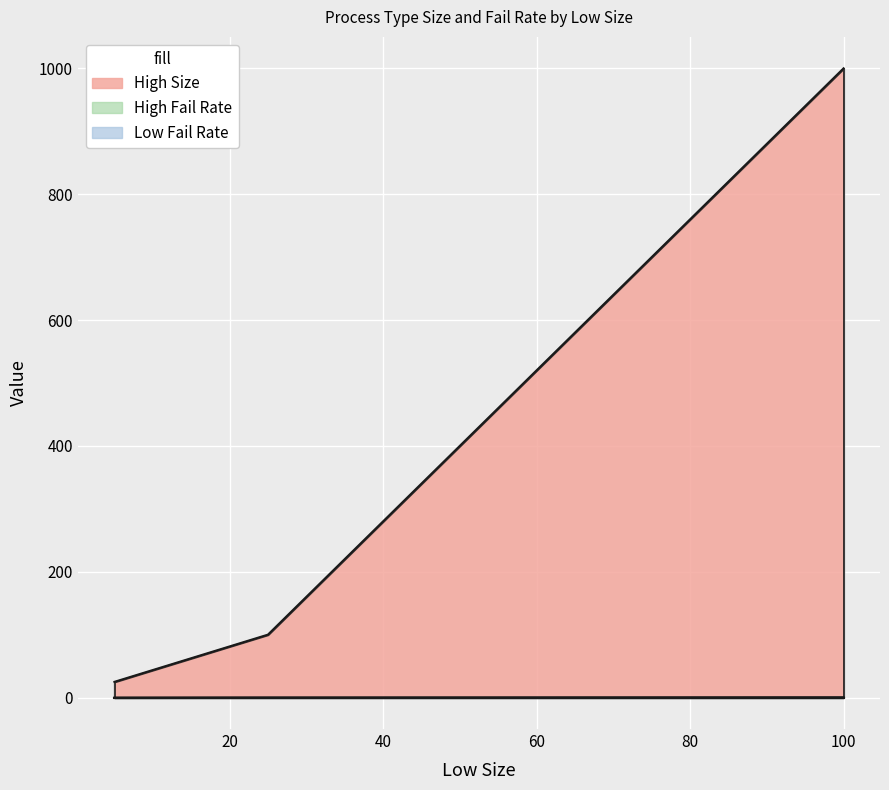

Reading left to right, list all the values displayed in this chart.

High Size: 5=25.0	25=100.0	100=1000.0
High Fail Rate: 5=0.1	25=0.2	100=0.5